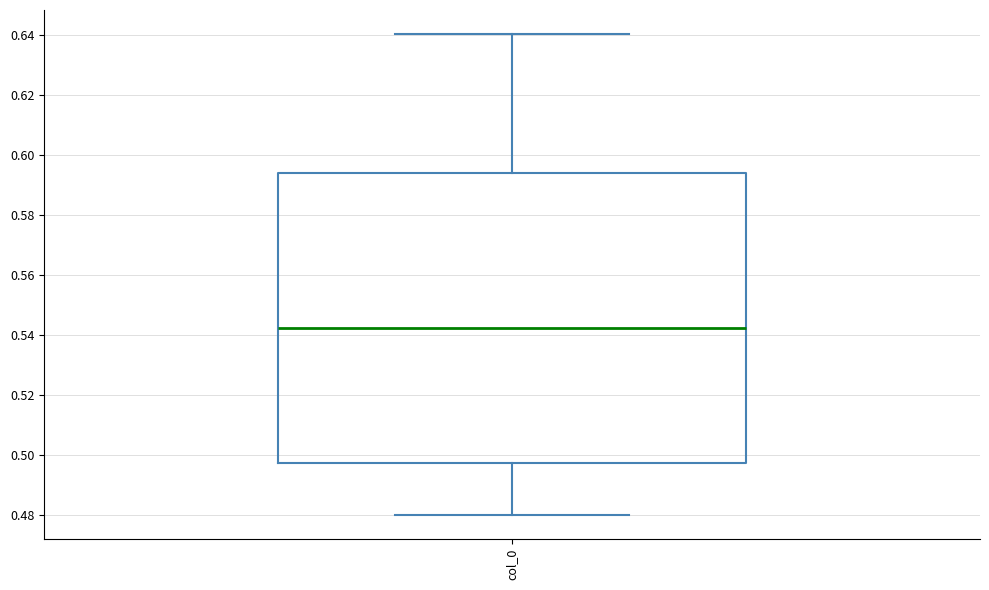

Transcribe this box plot: give where the median line is, the range the box spans, and where the two whiskers end, as read against the y-axis. The values are not printed on the chart, so give them approximately, as read against the axis.

median 0.542, box 0.498 to 0.594, whiskers 0.480 to 0.640